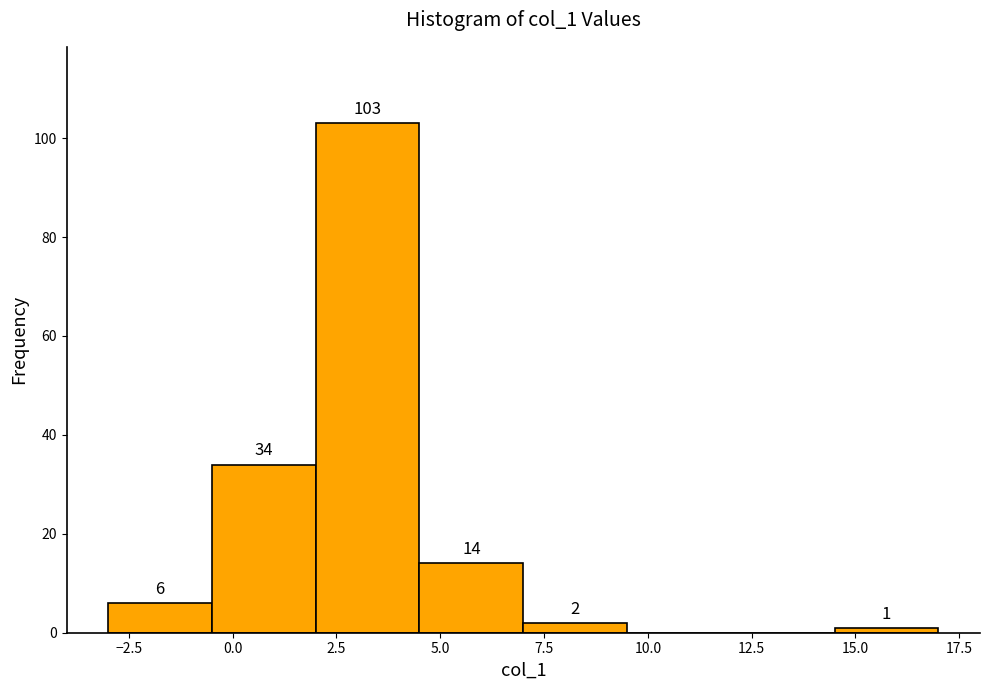

Which range on the x-axis has the tallest bar?

2.0 to 4.5